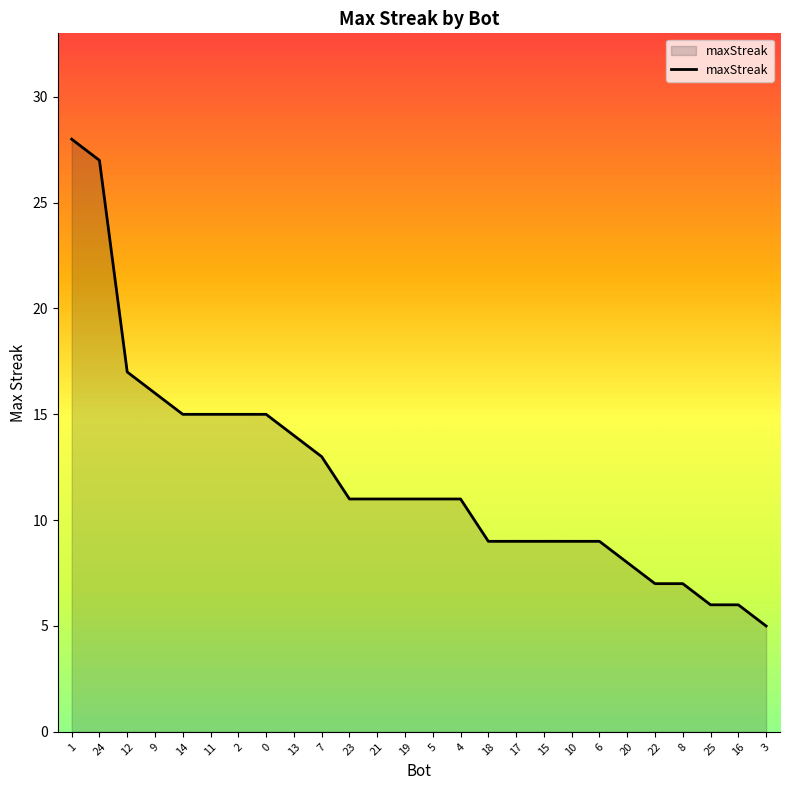

Reading right to left, extract all data points from this chart.

3=5	16=6	25=6	8=7	22=7	20=8	6=9	10=9	15=9	17=9	18=9	4=11	5=11	19=11	21=11	23=11	7=13	13=14	0=15	2=15	11=15	14=15	9=16	12=17	24=27	1=28